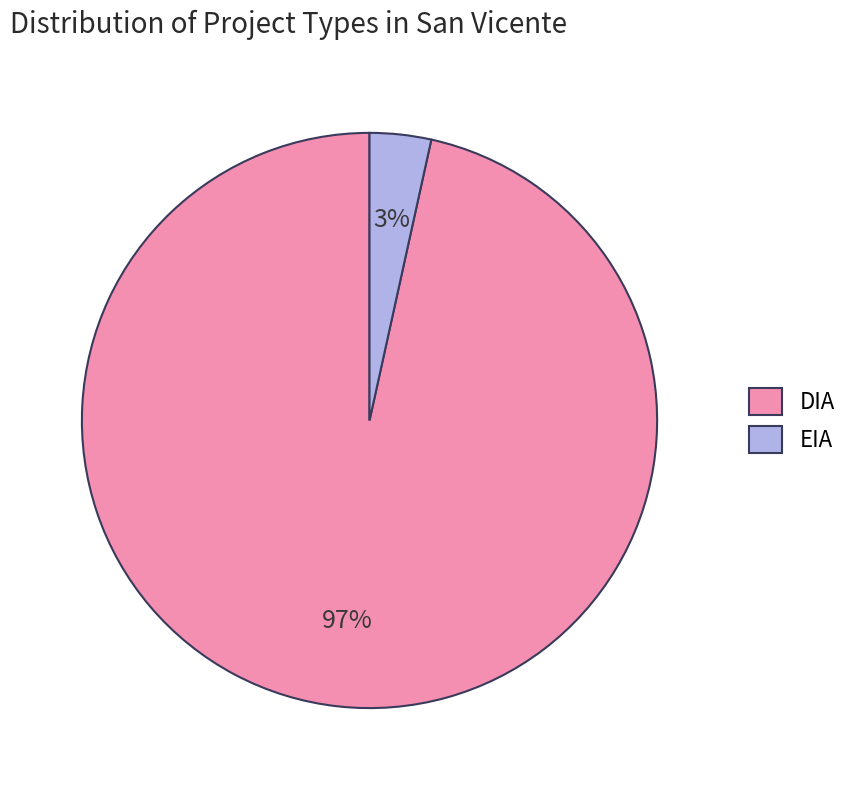

How many slices are in this pie chart?

2